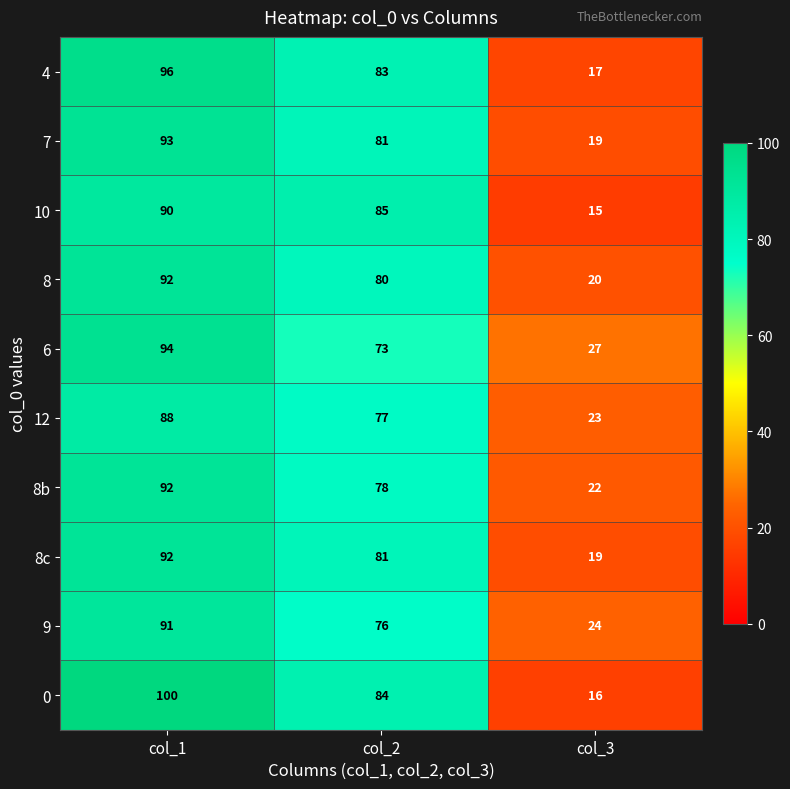

The value of 8b at col_2 is 78. True or false?

True